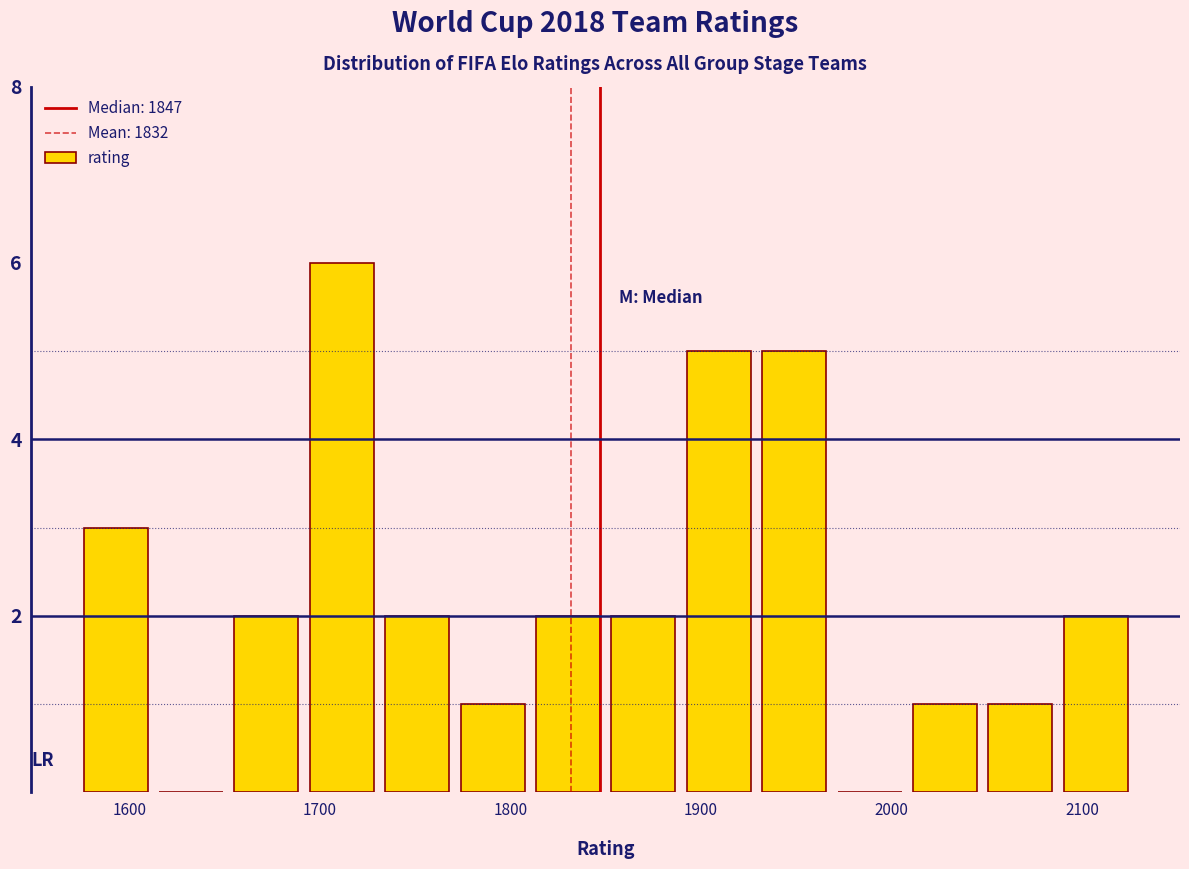

Read against the x-axis, roughly where is the centre of the tallest bar?

1710